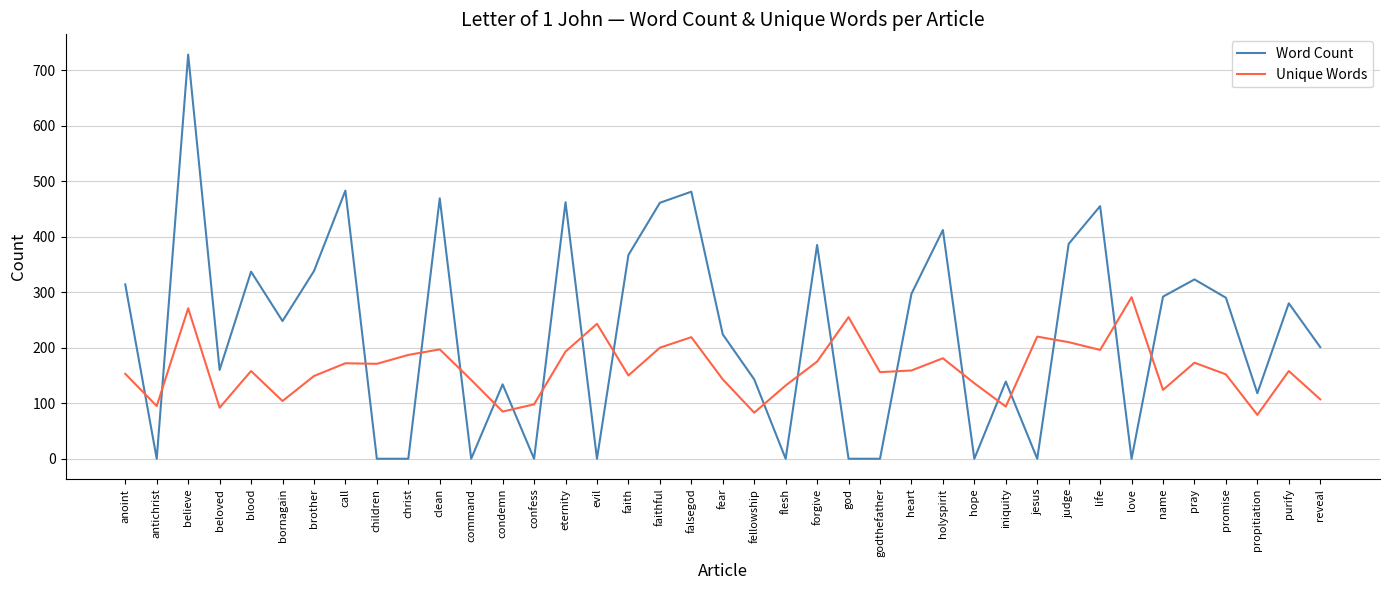

List the series in order of their overall mean, highest first.

Word Count, Unique Words